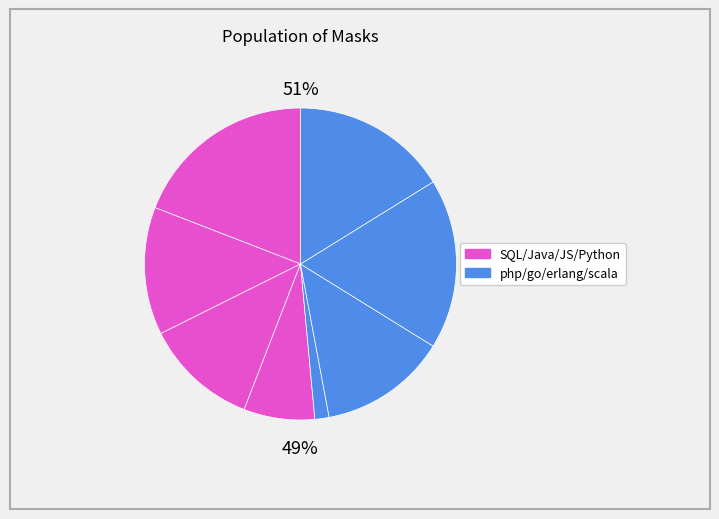

How many slices are in this pie chart?

8